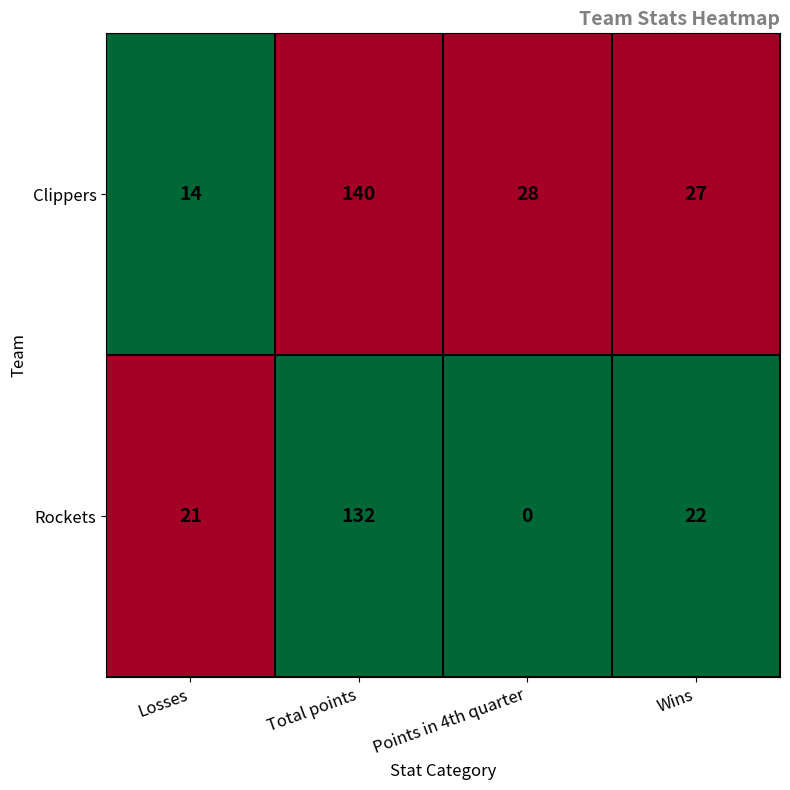

Read the Rockets value at Losses.

21